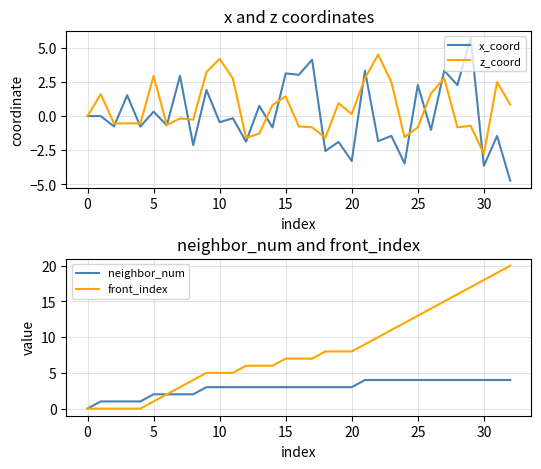

Which series has the largest total across all categories?

front_index